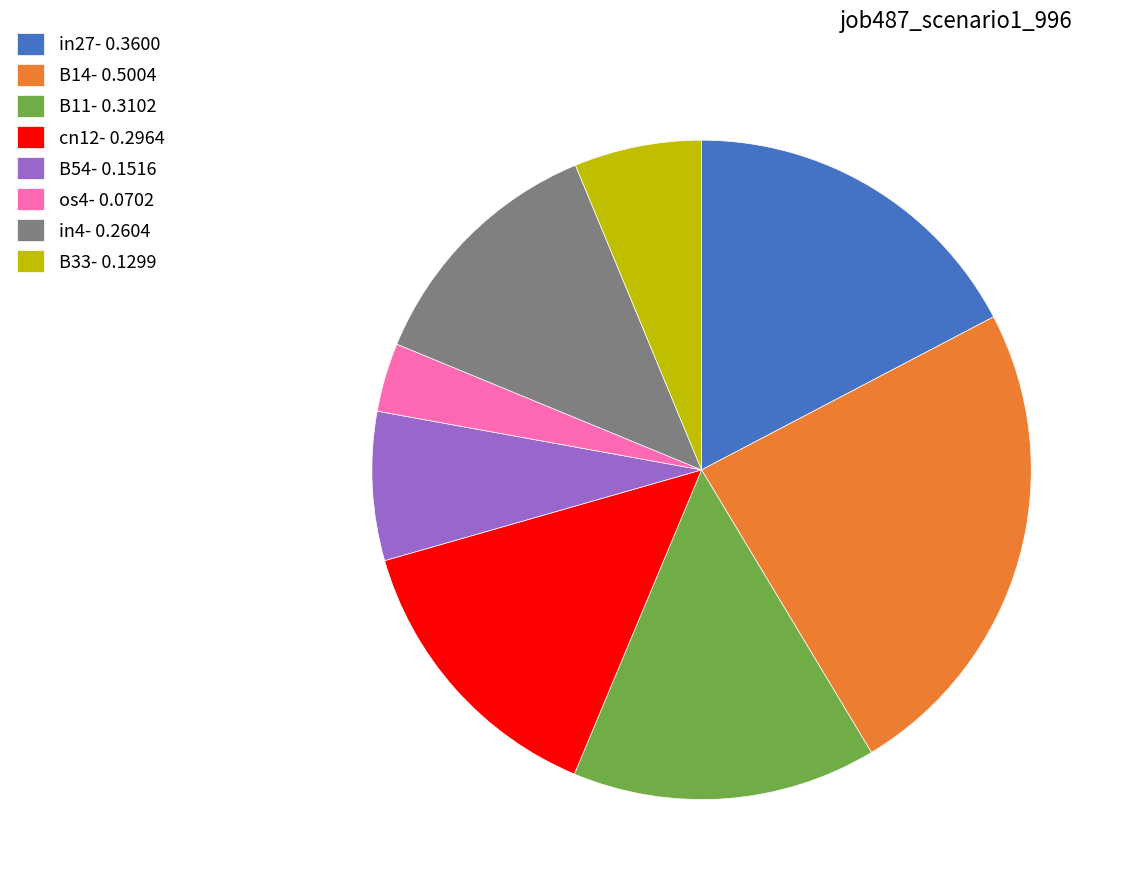

Rank the categories by value from lowest to highest.

os4- 0.0702, B33- 0.1299, B54- 0.1516, in4- 0.2604, cn12- 0.2964, B11- 0.3102, in27- 0.3600, B14- 0.5004